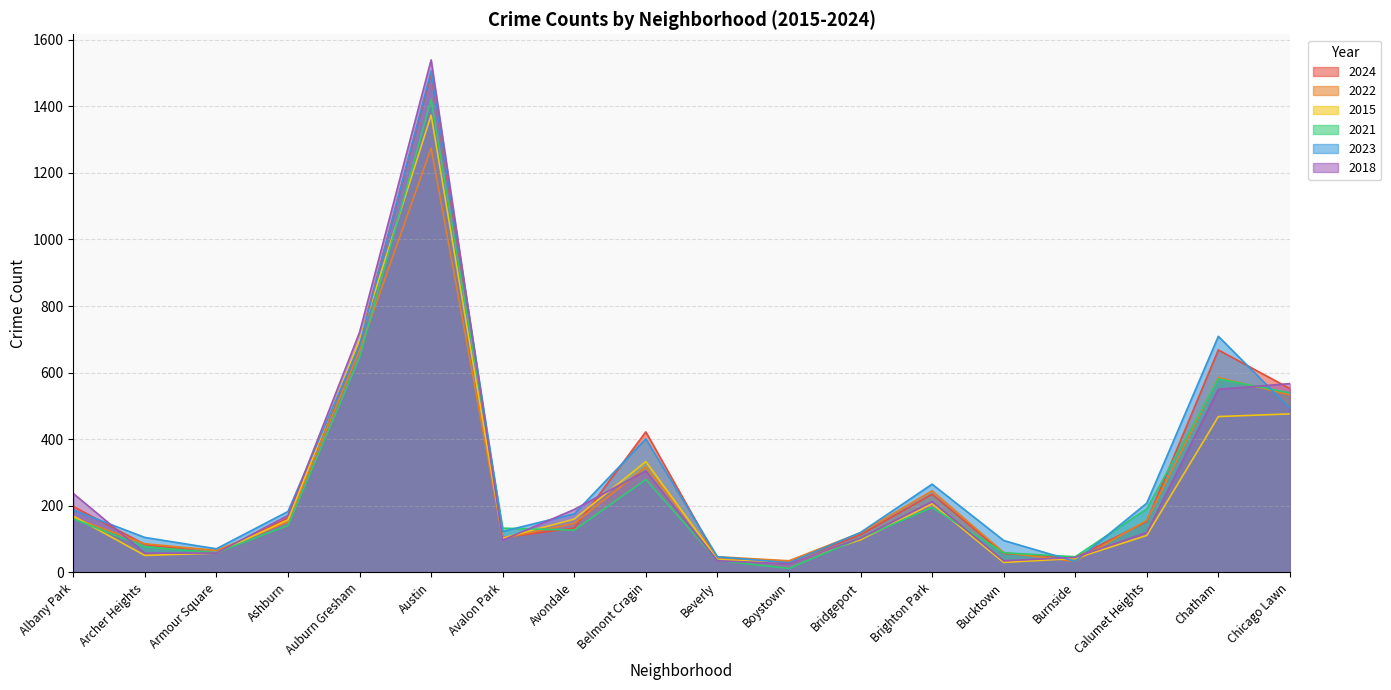

The value of 2022 at Chatham is 585. True or false?

True